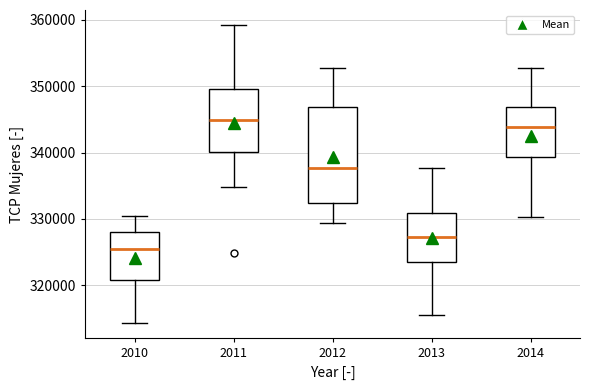

Where does the median line of the box at x = 2012 sit on the y-axis? The values are not printed on the chart, so give them approximately, as read against the axis.

338000